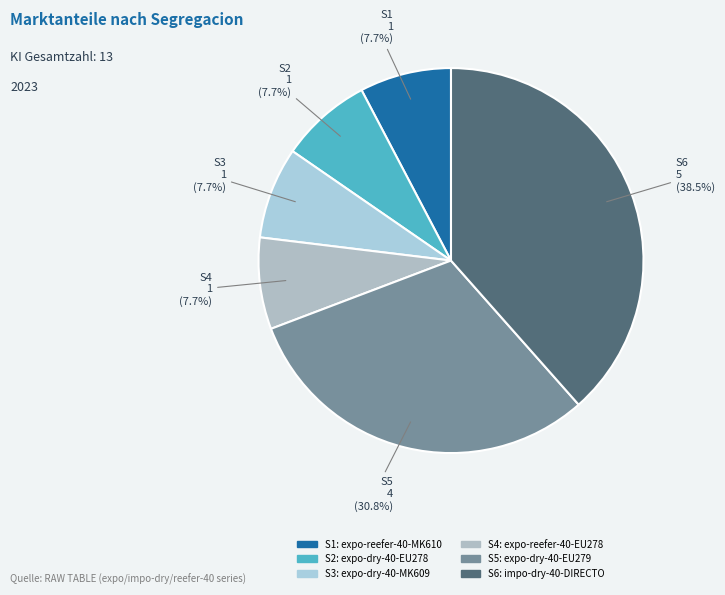

How many slices are in this pie chart?

6